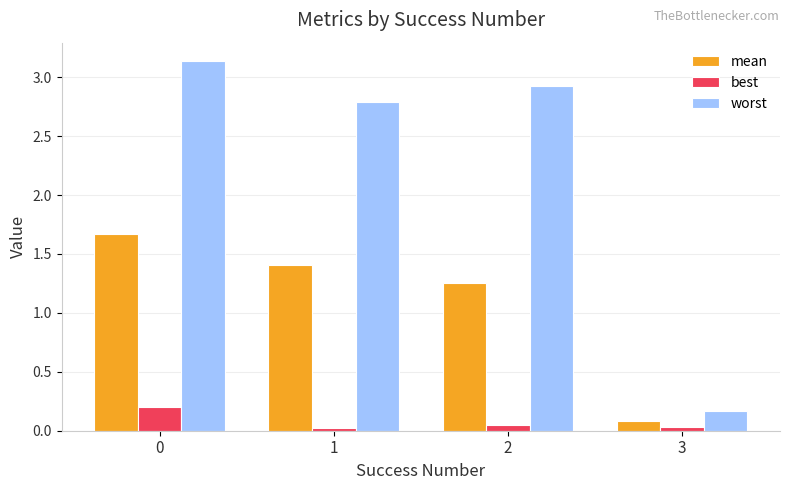

How many values in the mean series are below 1?

1